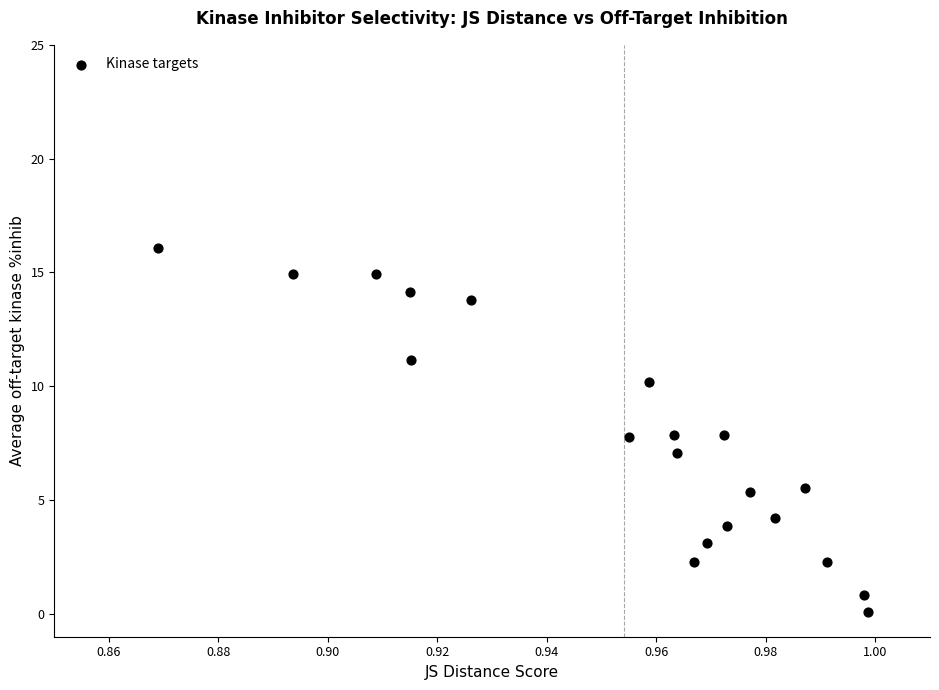

What is the range of Y values (max minus min)?

16.0